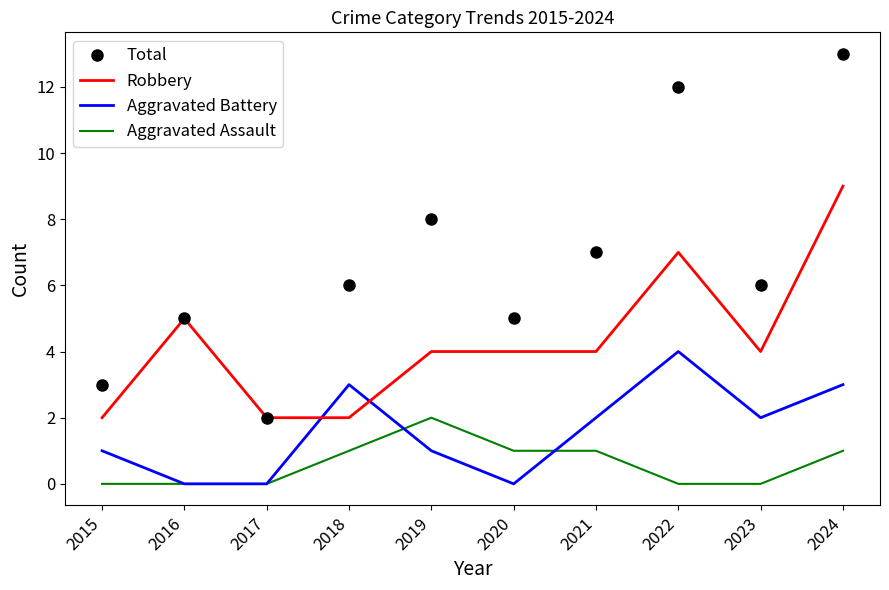

Which series has the largest total across all categories?

Total